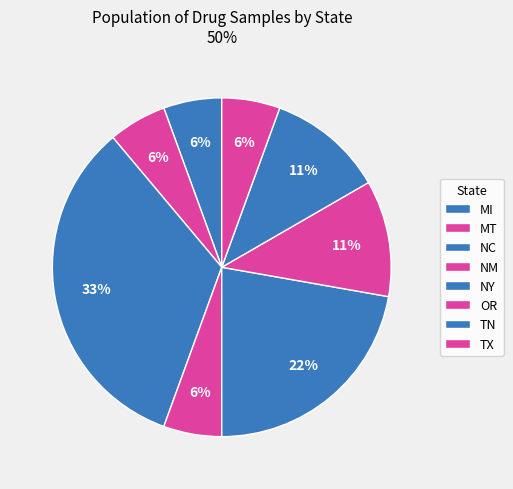

True or false: NC accounts for 10% of the total.

True